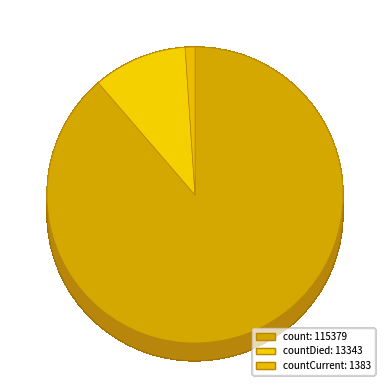

Is there any slice that represents more than half of the pie?

Yes